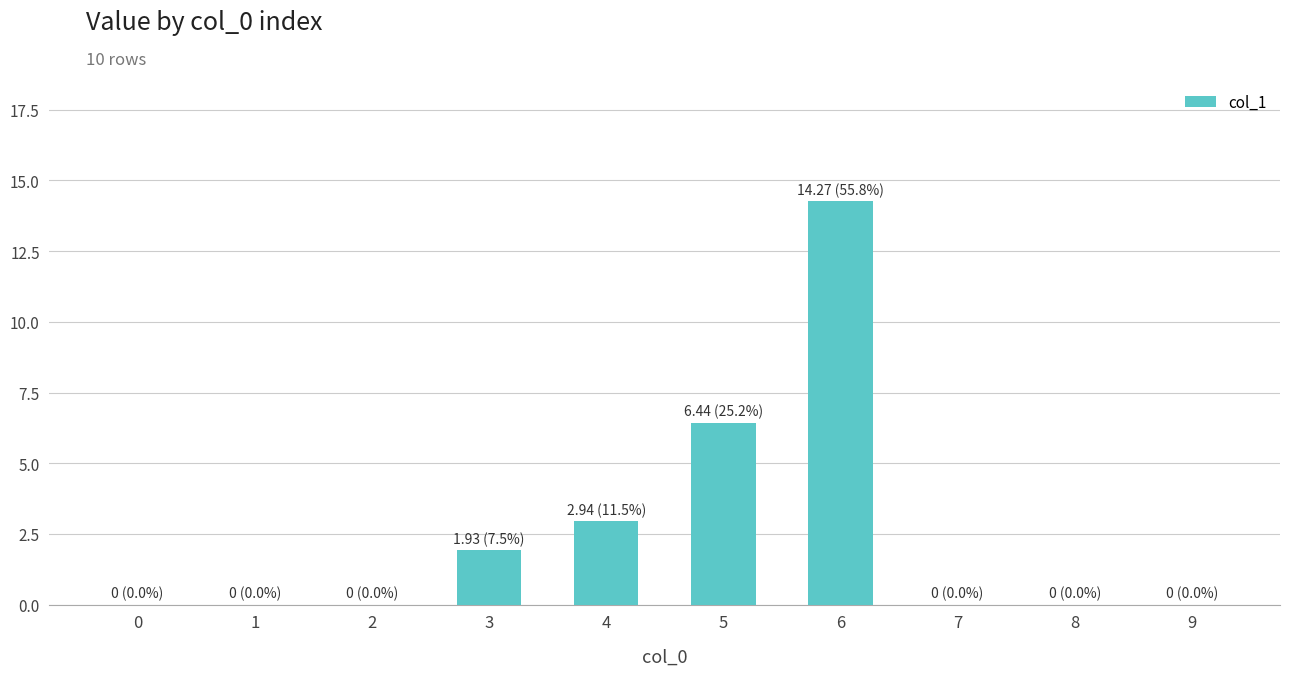

The chart shows a value of -6.1 at 9. True or false?

False